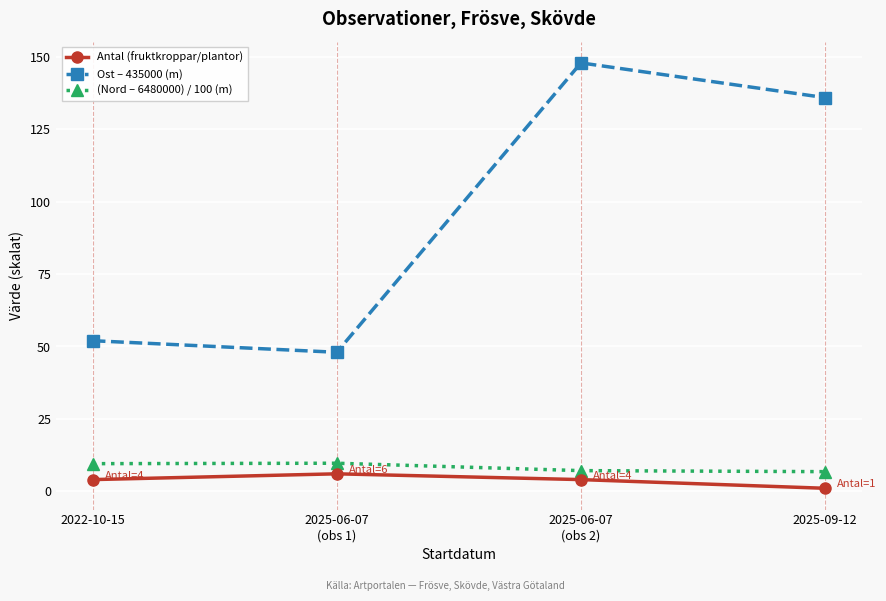

True or false: Antal (fruktkroppar/plantor) and (Nord – 6480000) / 100 (m) intersect in this chart.

False